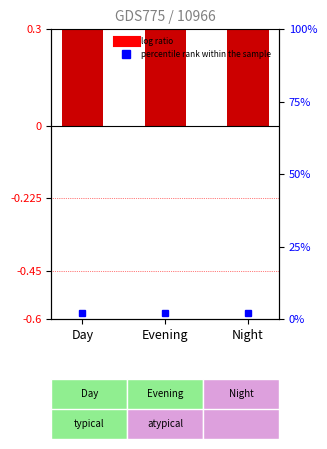

What is the approximate value at Night?

3